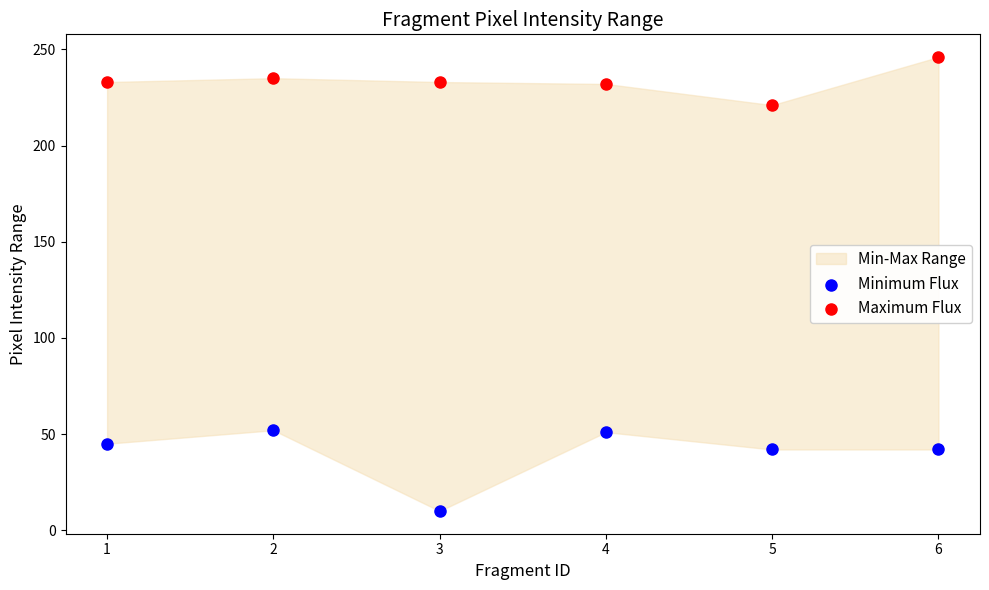

Across all data points, what is the range of Y values (max minus min)?

236